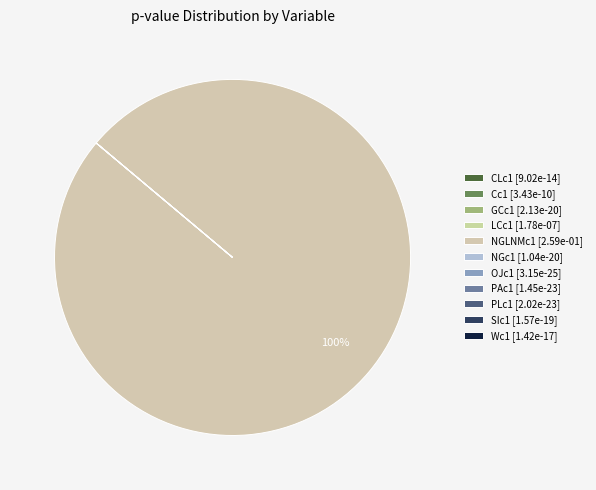

True or false: NGc1 accounts for 0% of the total.

True